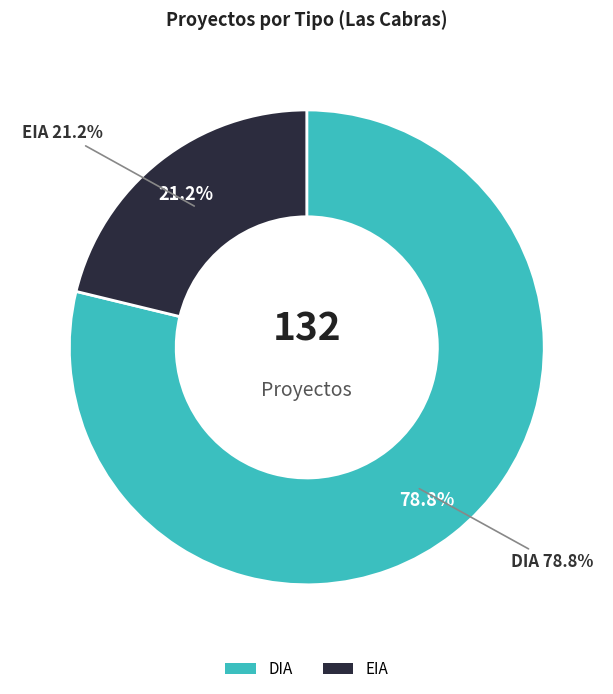

To the nearest percent, what portion does DIA represent?

79%